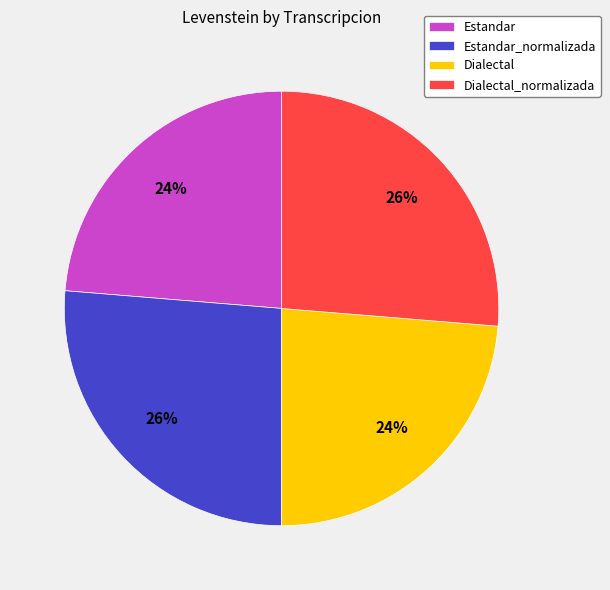

Does Dialectal_normalizada account for over 50% of the chart?

No